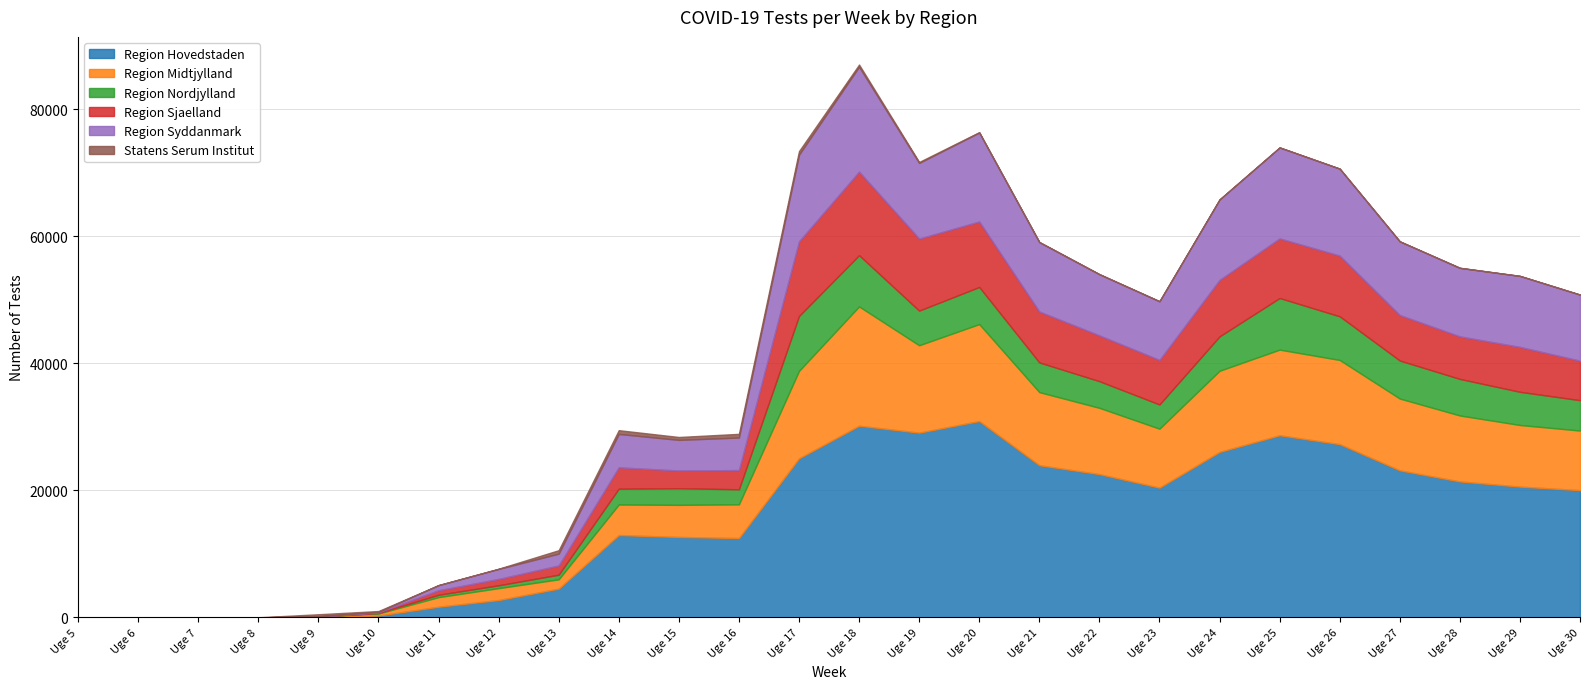

True or false: Region Midtjylland has more than 1 interior local peaks.

True